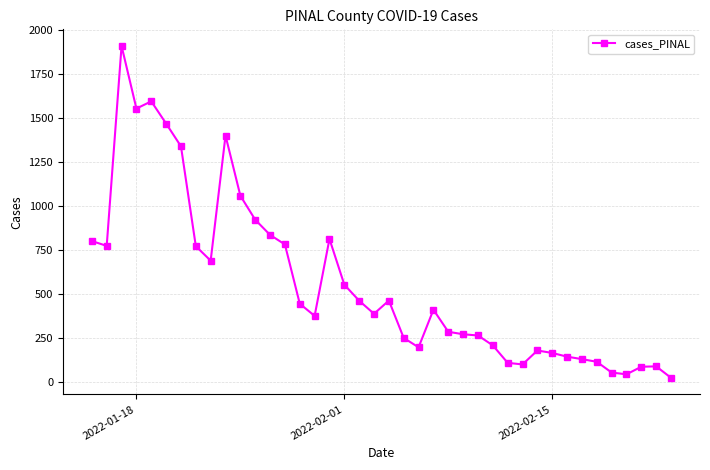

What is the sum of all values?

22560